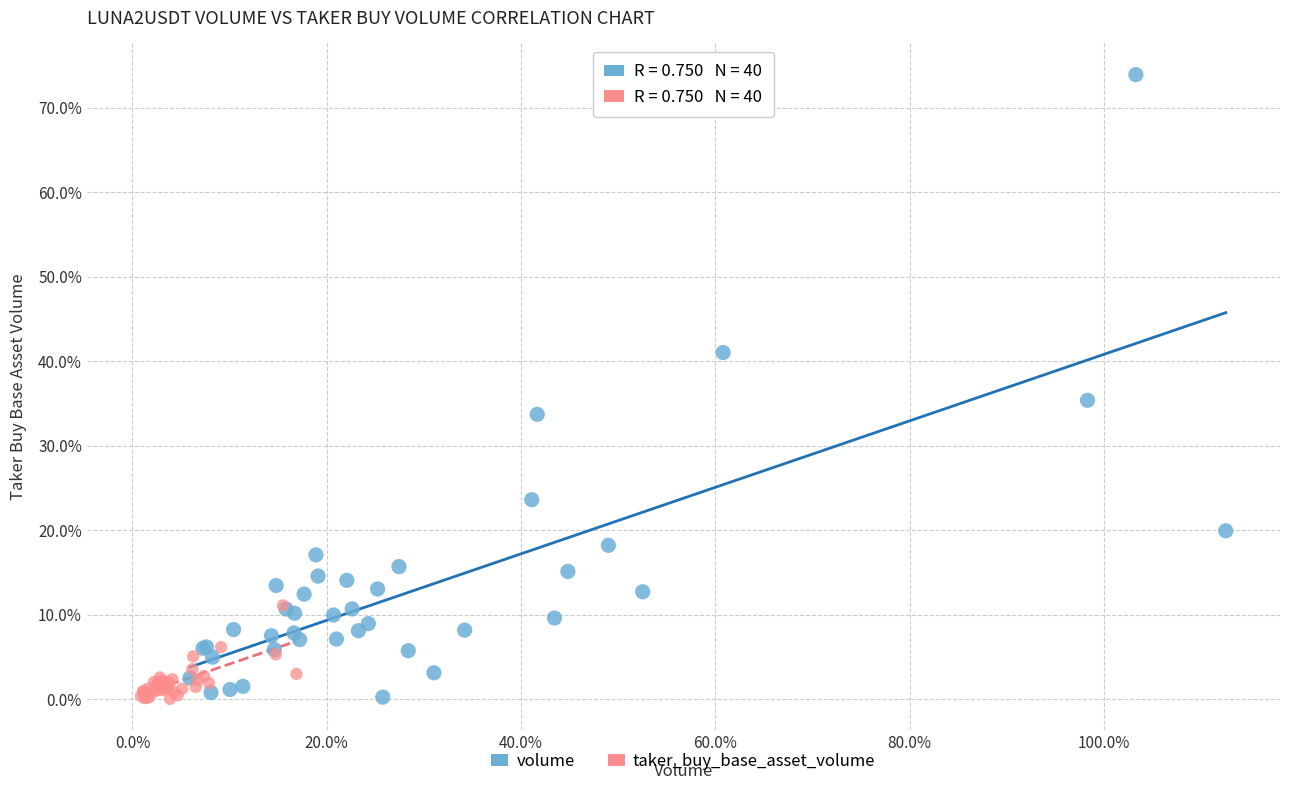

What are all the series names shown in the legend?

volume, taker_buy_base_asset_volume